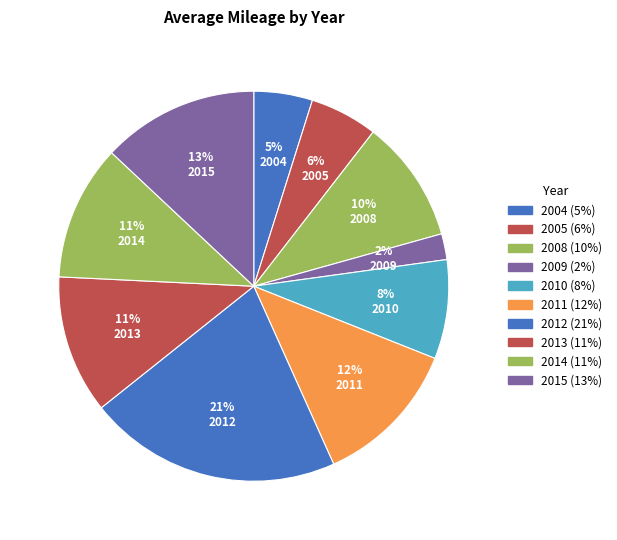

How many slices are in this pie chart?

10